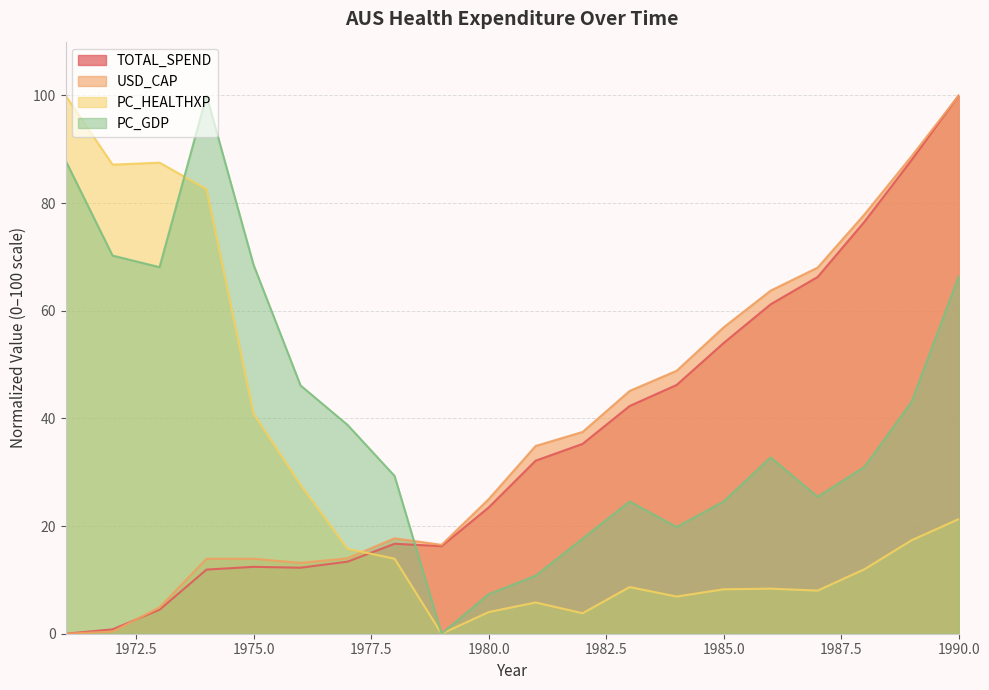

Read the PC_HEALTHXP value at 1971.

100.0